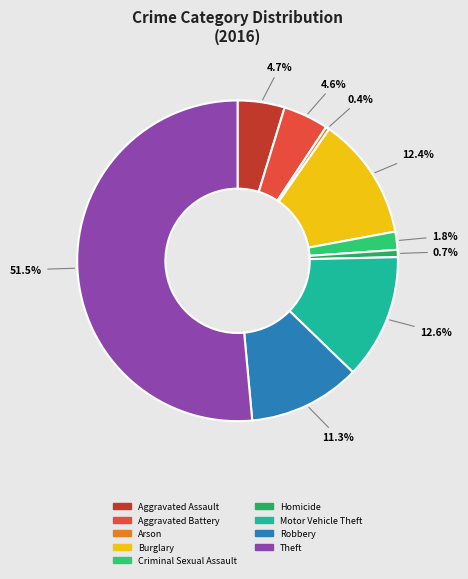

Is it true that Aggravated Battery is 16% of the pie?

False